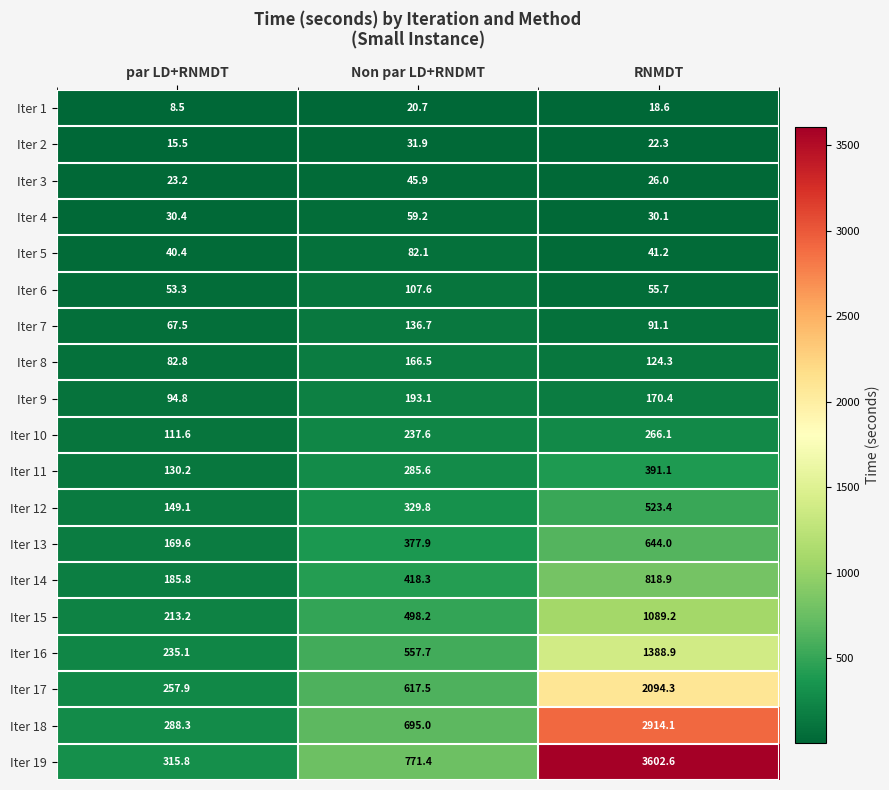

What is the minimum value shown in the chart?

8.5